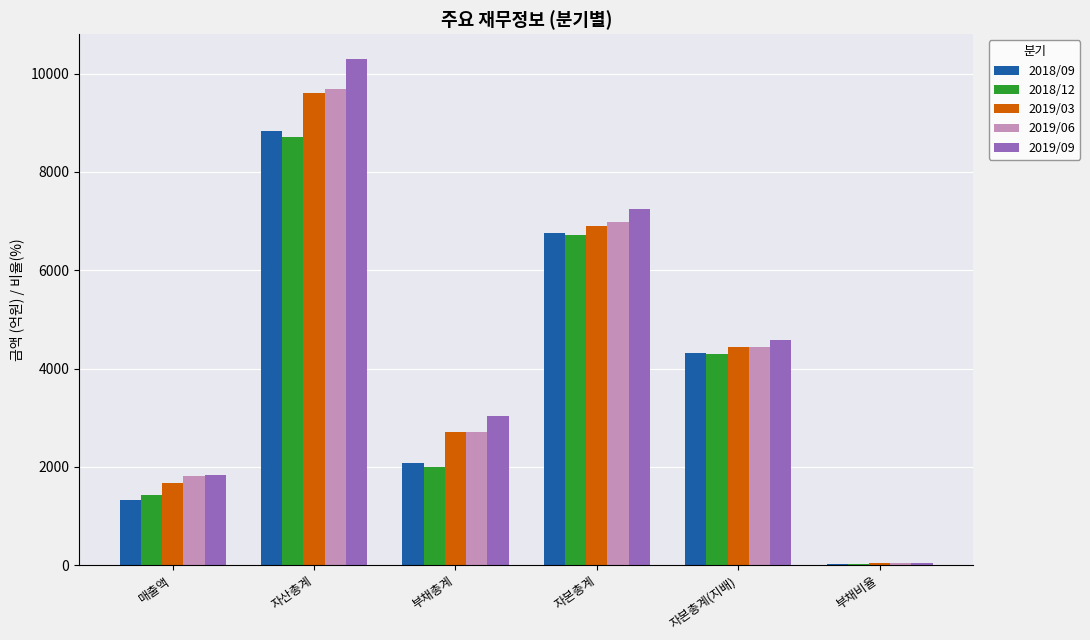

At which label does 2019/06 first exceed 4446?

자산총계